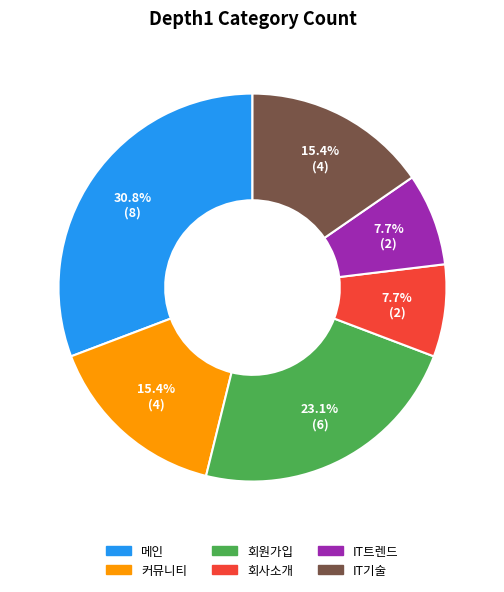

Count the number of slices in the pie.

6